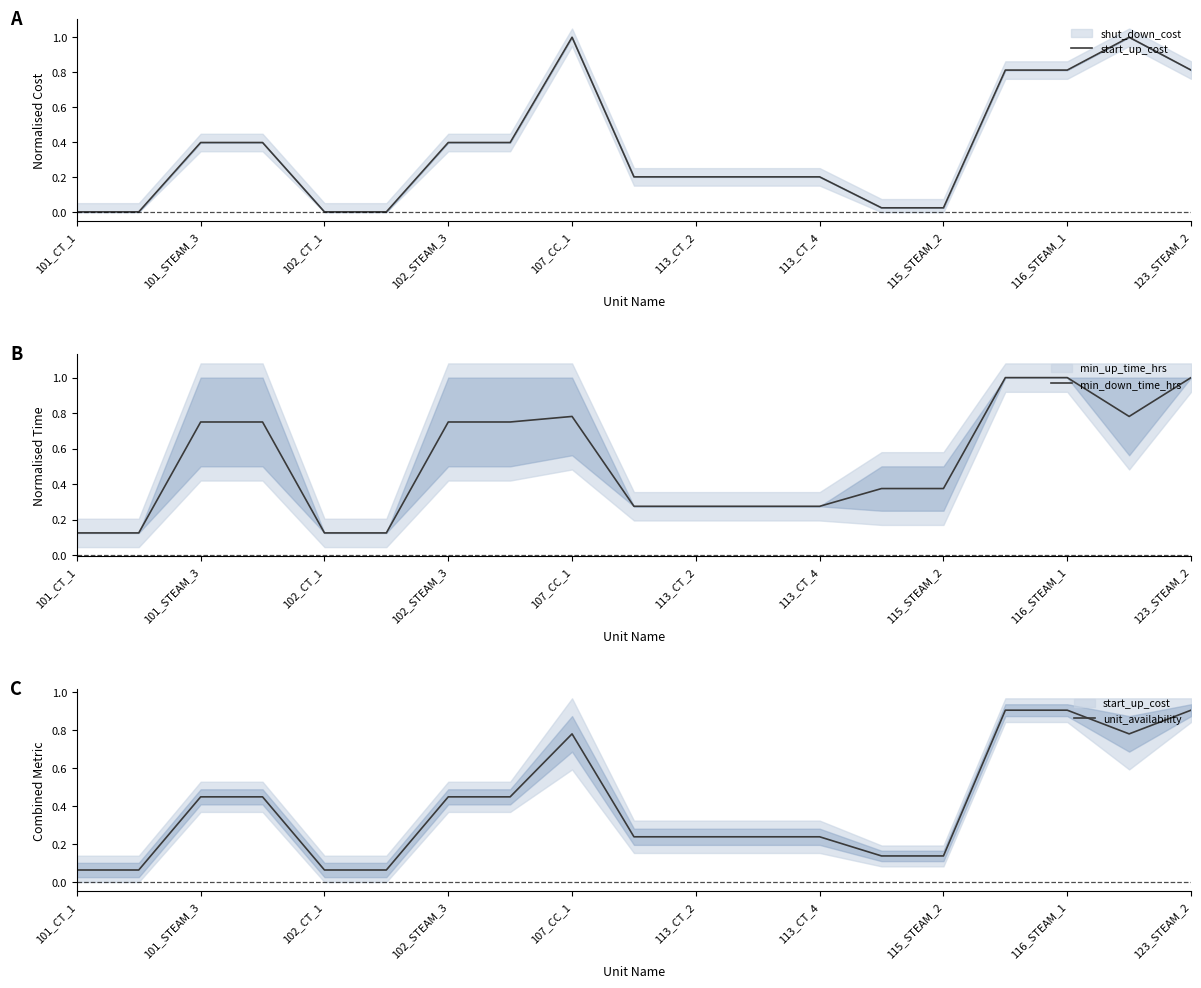

Which label corresponds to the smallest value in the chart?

101_CT_1